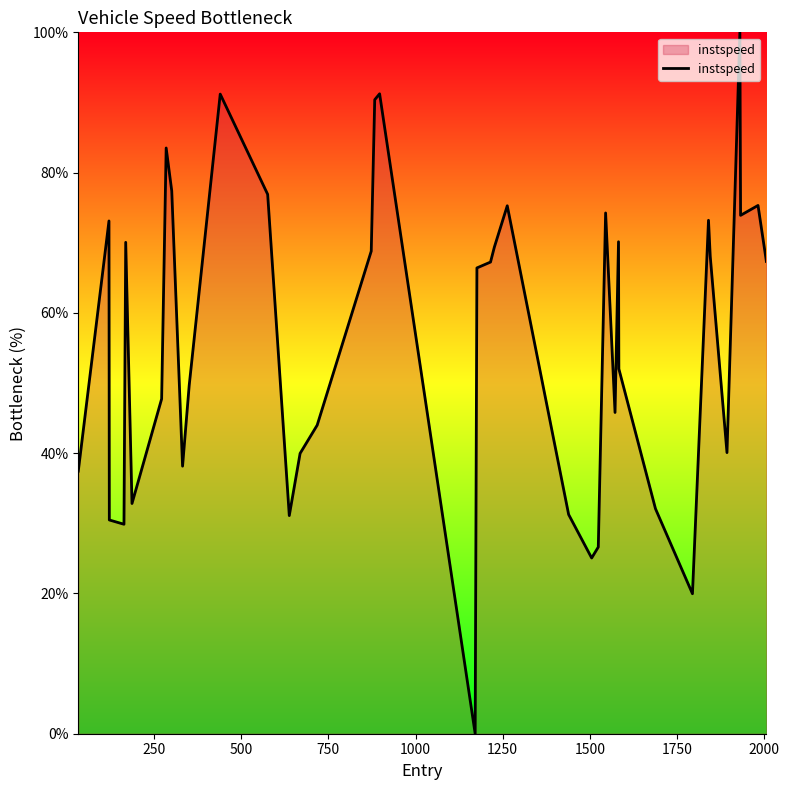

What is the difference between the maximum and minimum values?

100.0